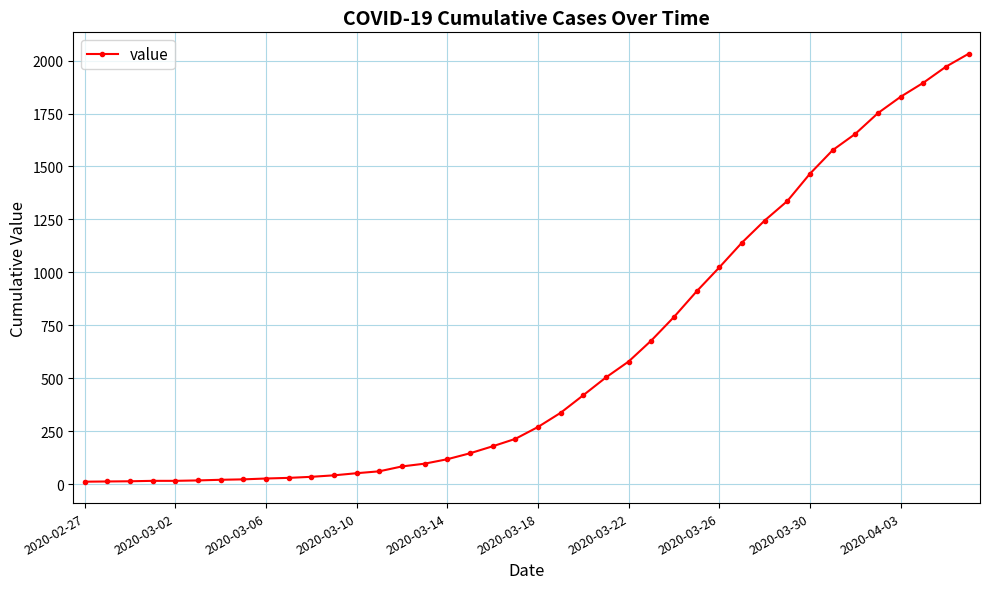

How many data points are less than 271?

20